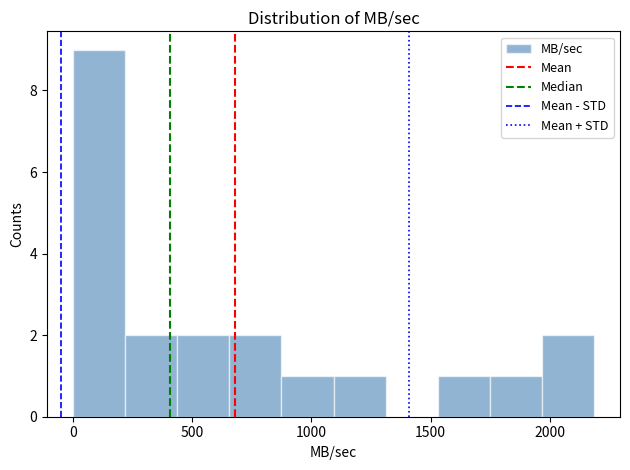

Reading left to right, transcribe this chart: for each bar, give the range it covers on the x-axis and its height. Neither the bar edges nor the heights are printed on the chart, so give them approximately, as read against the axes.

0 to 200: 9
200 to 450: 2
450 to 650: 2
650 to 850: 2
850 to 1100: 1
1100 to 1300: 1
1300 to 1550: 0
1550 to 1750: 1
1750 to 1950: 1
1950 to 2200: 2